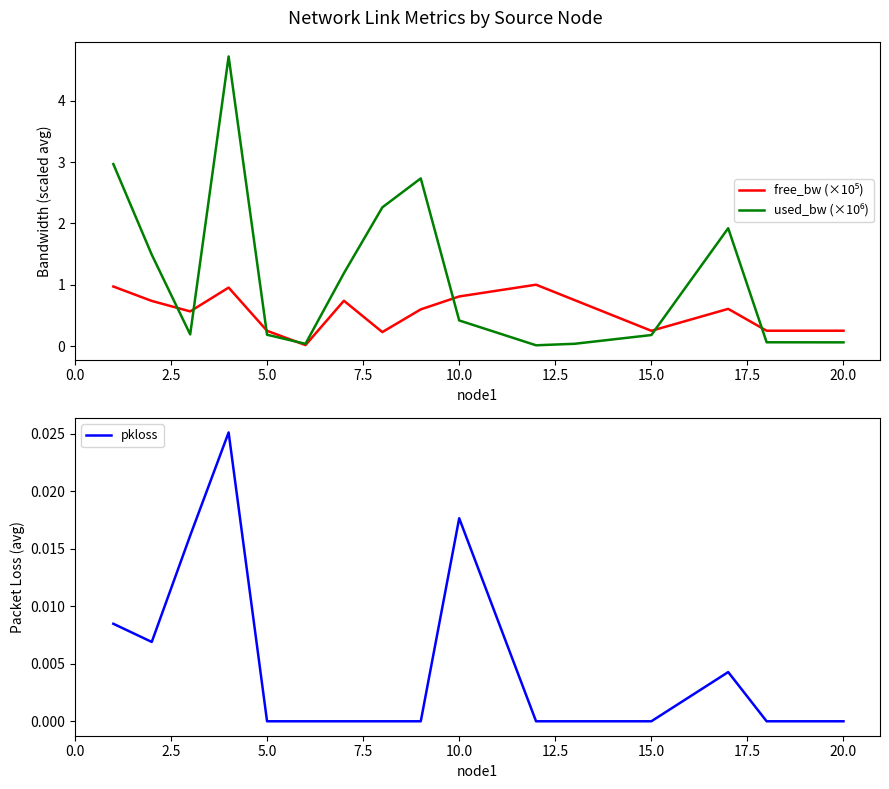

The free_bw (×10⁵) series shows 0.4 at 20.0. True or false?

False